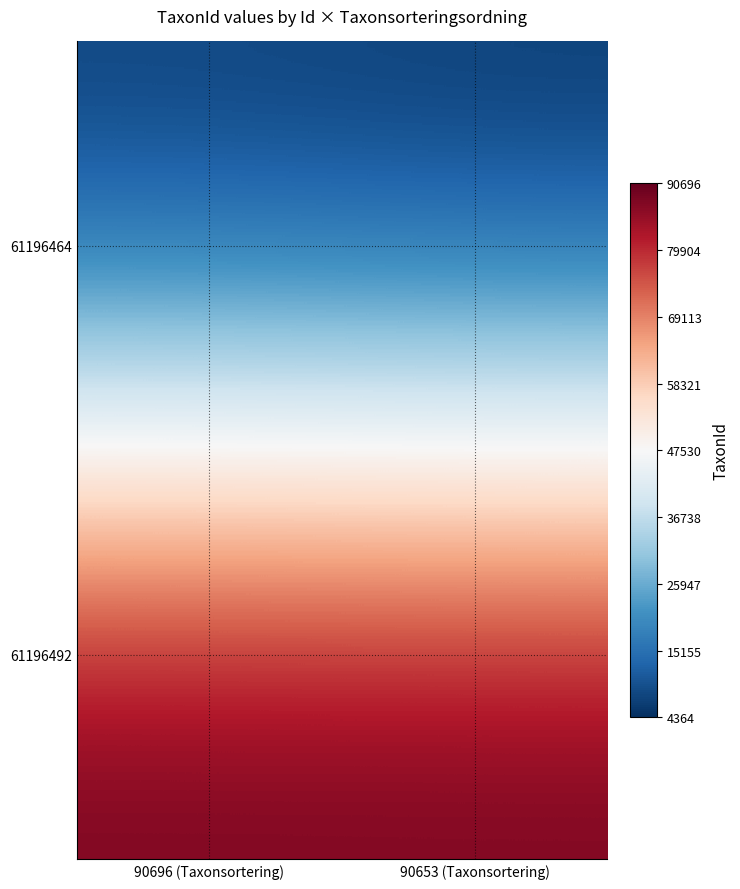

Which has a higher value, 90653 (Taxonsortering) or 90696 (Taxonsortering)?

90696 (Taxonsortering)